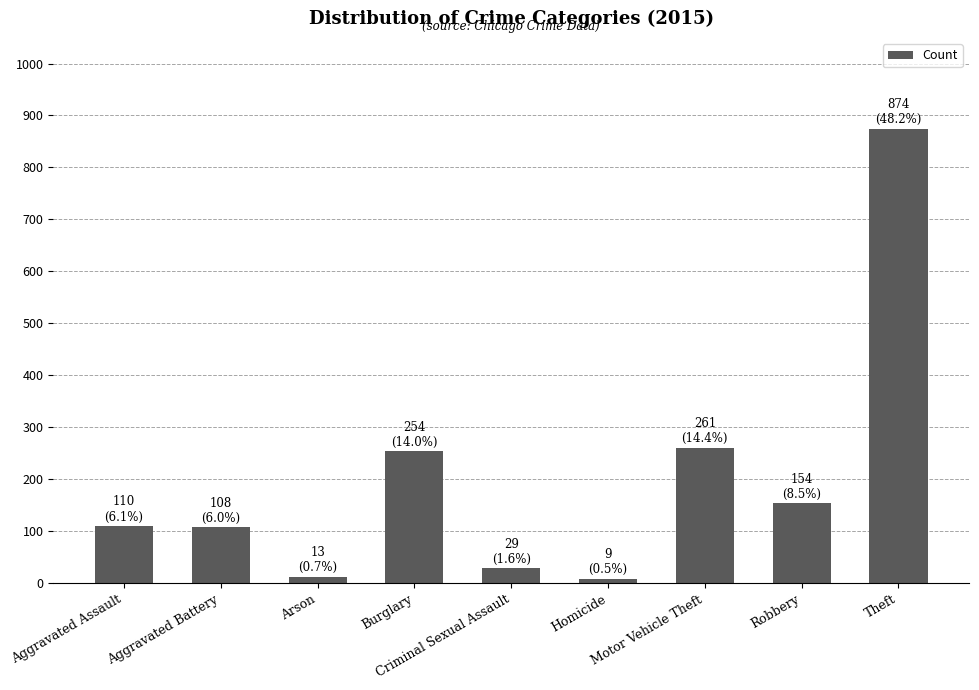

How many data points are less than 110?

4